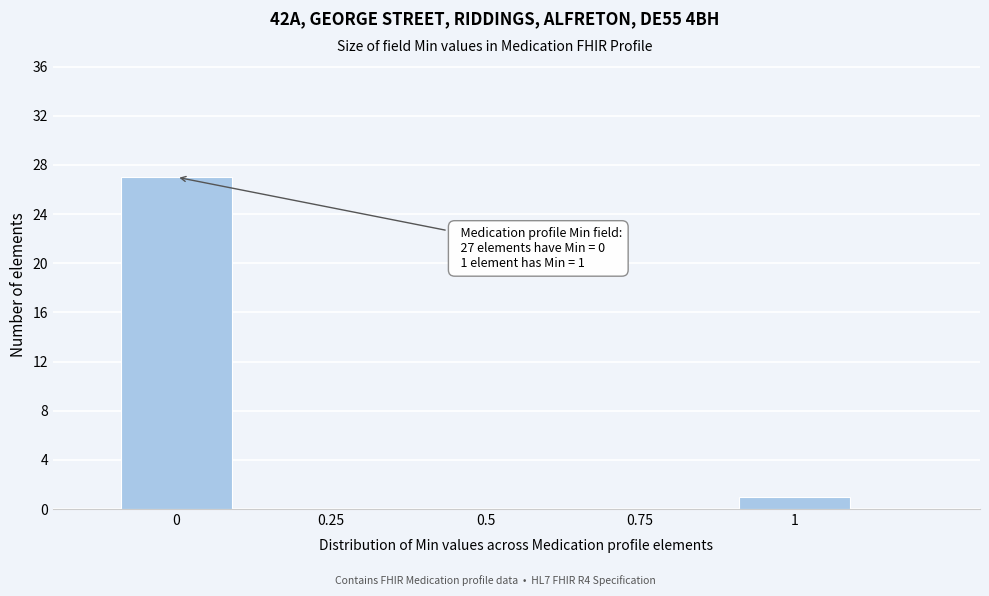

Which range on the x-axis has the tallest bar?

-0.125 to 0.125